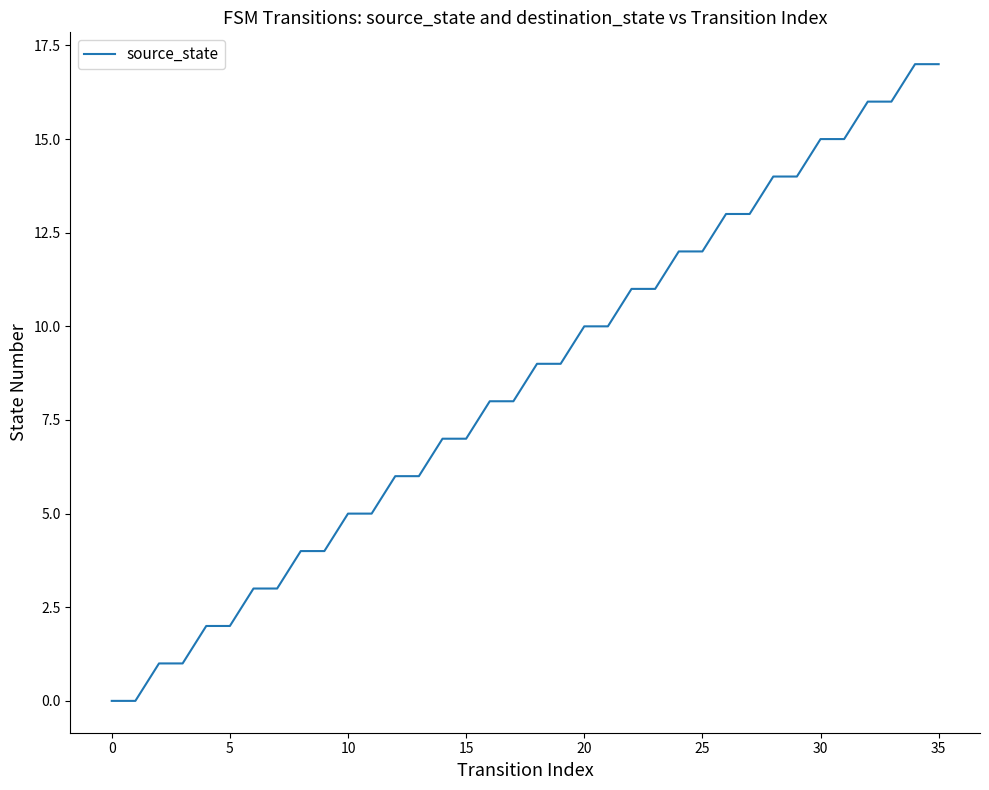

What is the difference between the second highest and second lowest values?

17